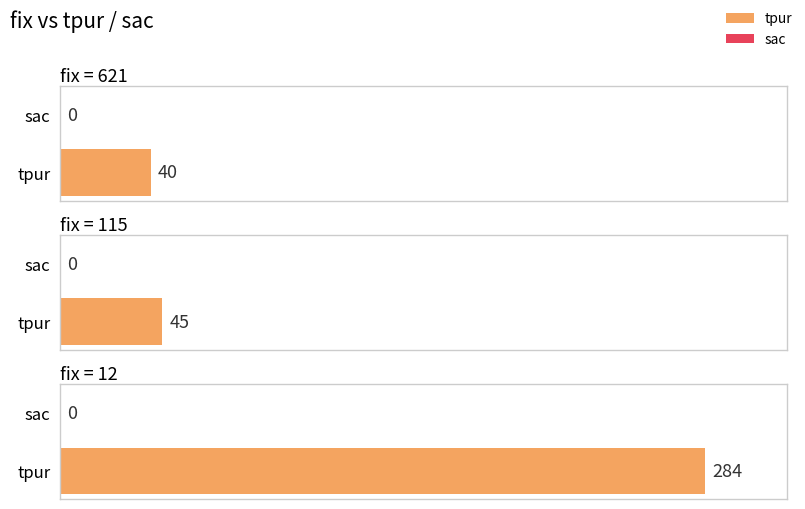

What is the total value across all series at 621?

40